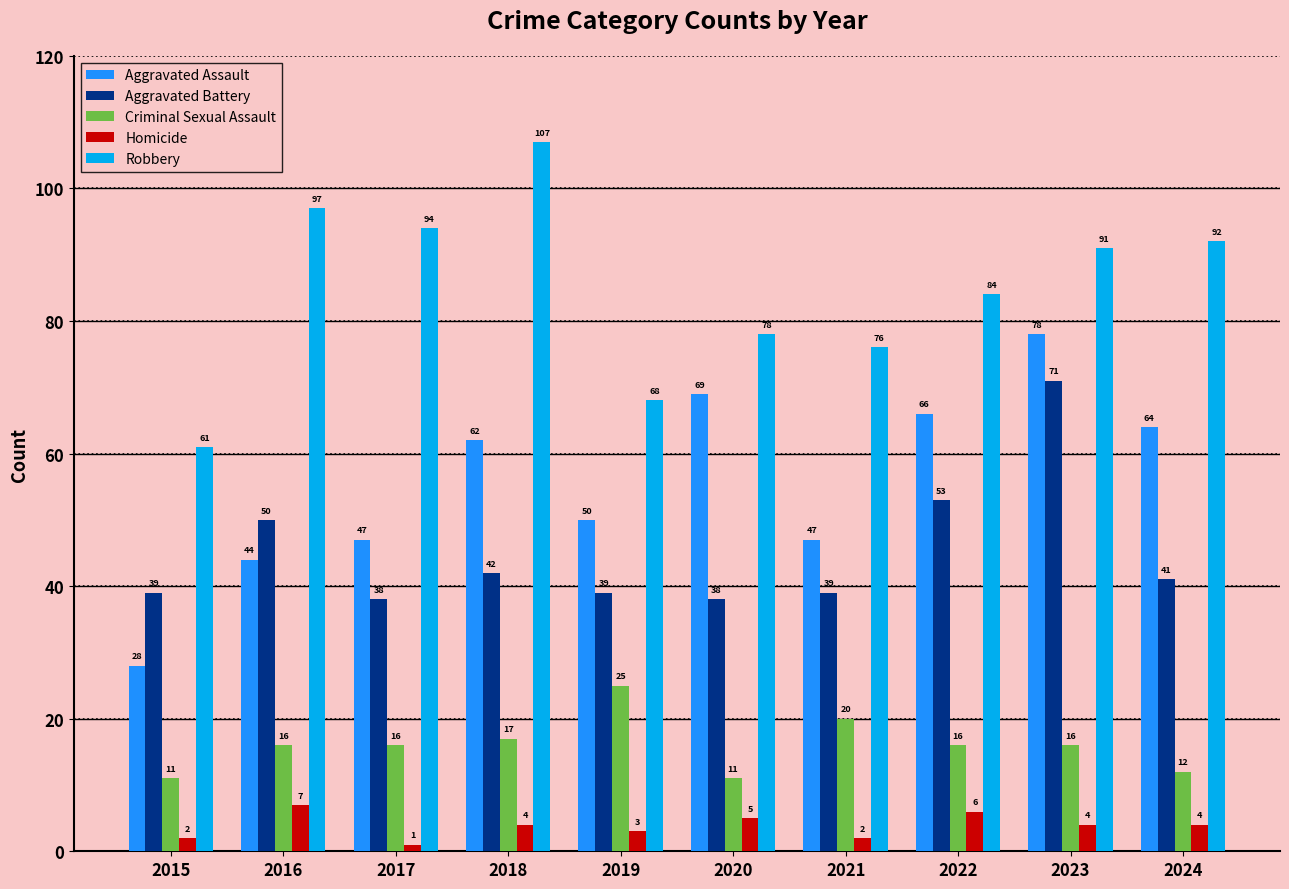

The value of Aggravated Battery at 2019 is 39. True or false?

True